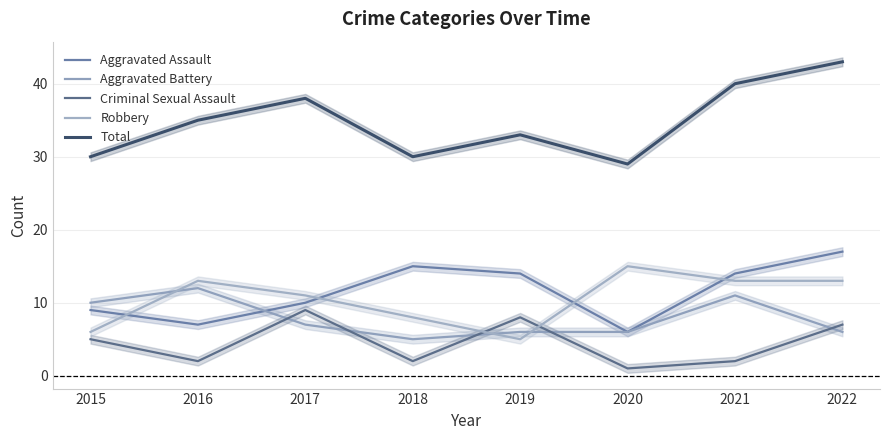

Where is the first local maximum for Criminal Sexual Assault?

2017